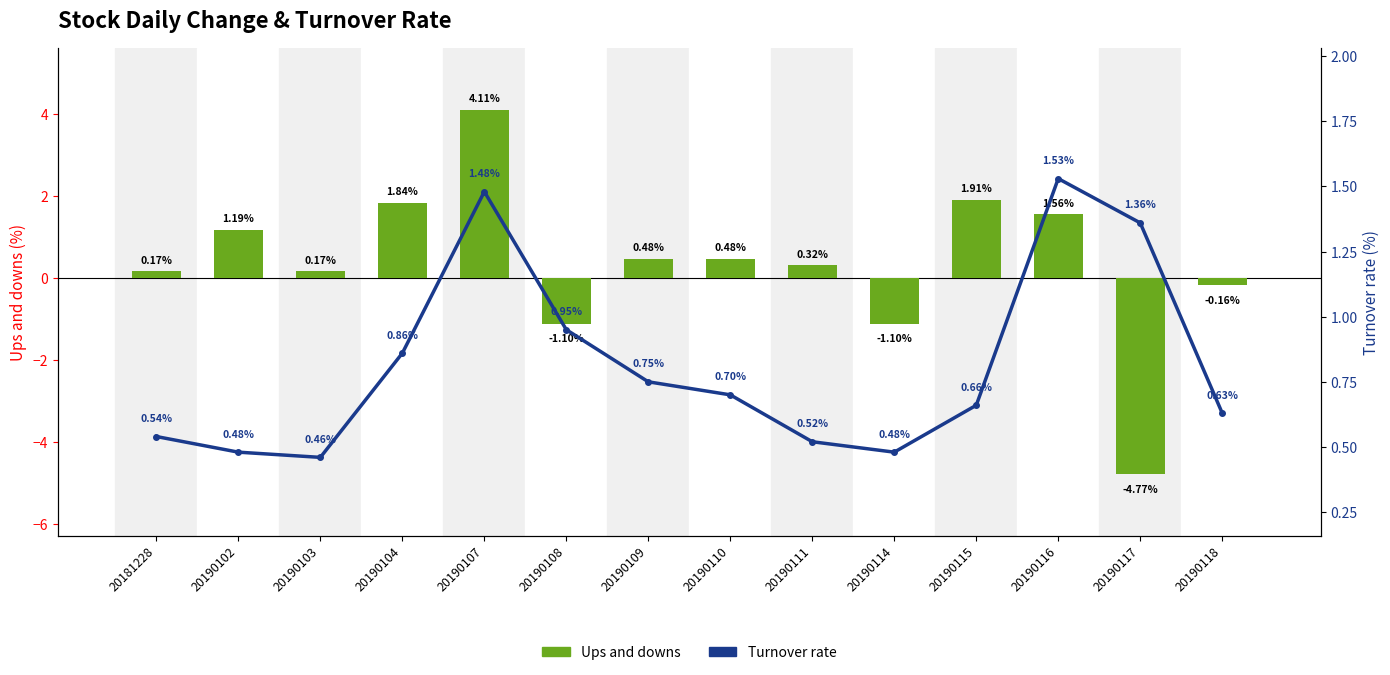

Which category has the lowest value across all series?

20190117